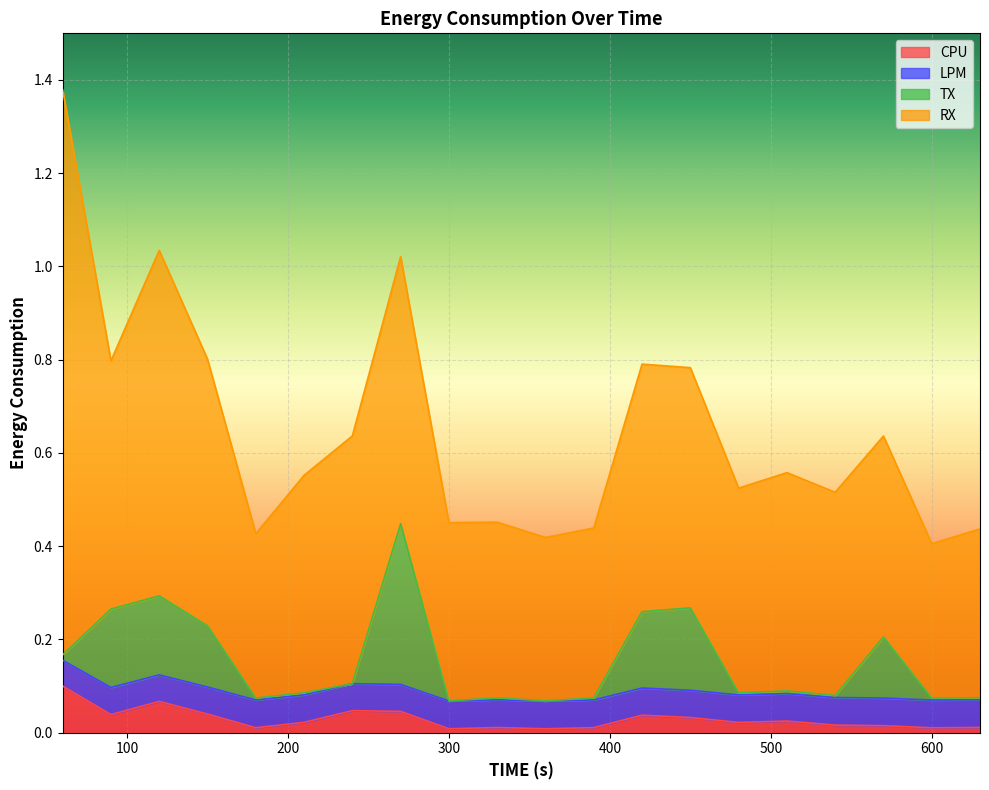

What are all the series names shown in the legend?

CPU, LPM, TX, RX